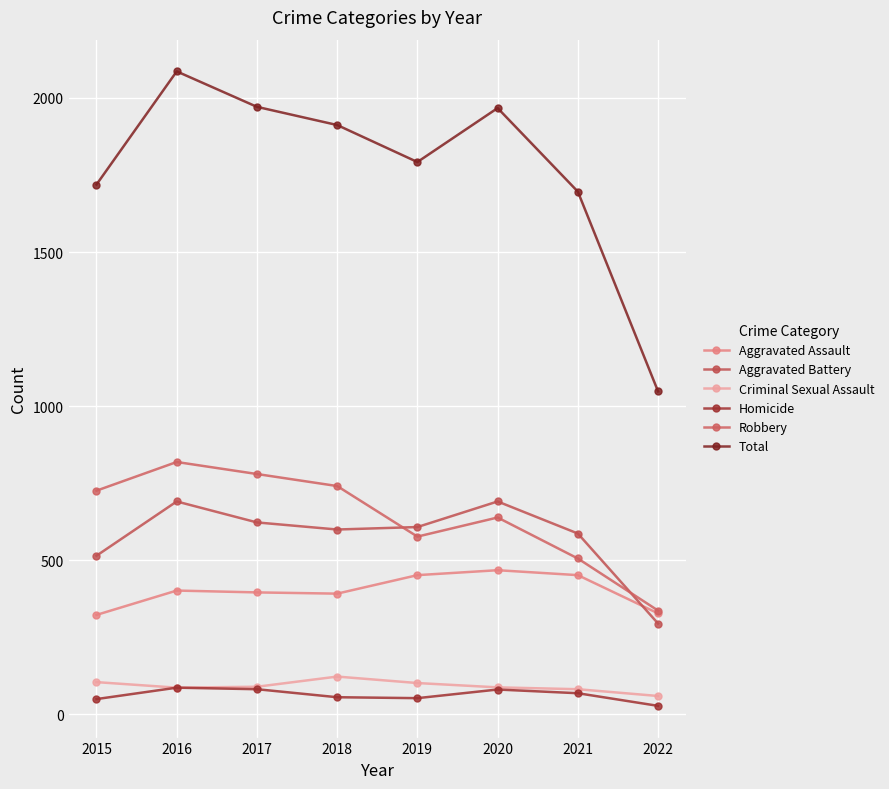

True or false: Aggravated Battery and Total intersect in this chart.

False